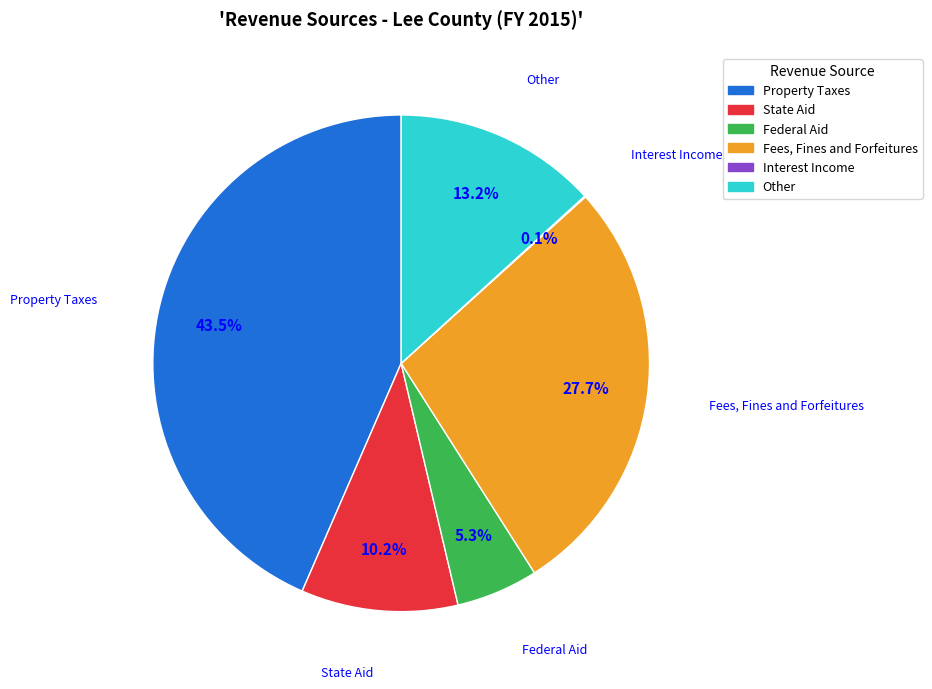

True or false: Federal Aid accounts for 5% of the total.

True